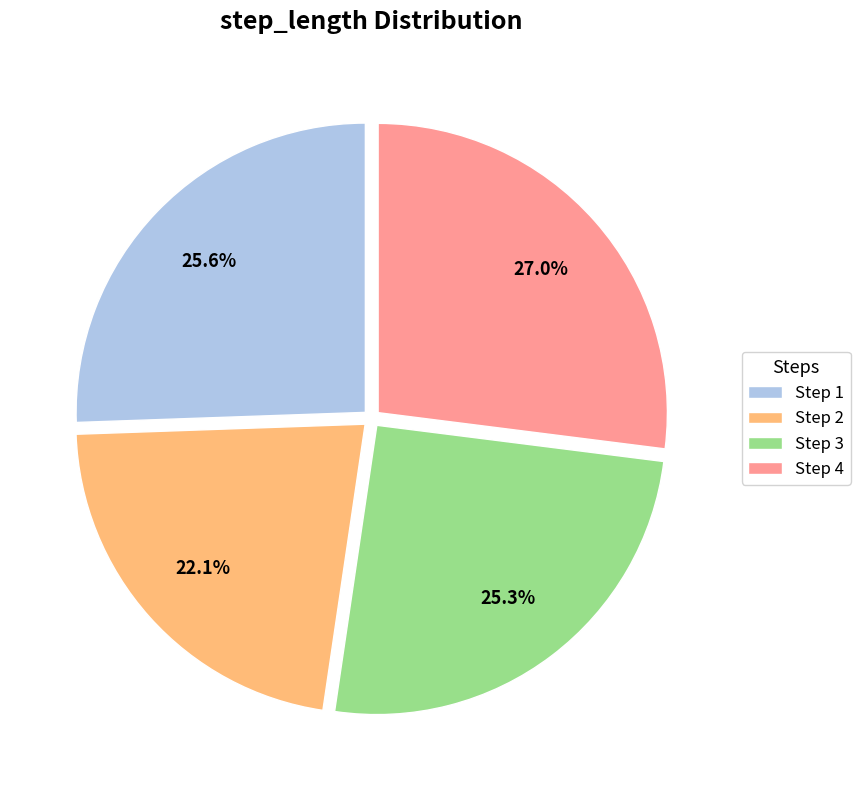

Between Step 3 and Step 4, which is larger?

Step 4